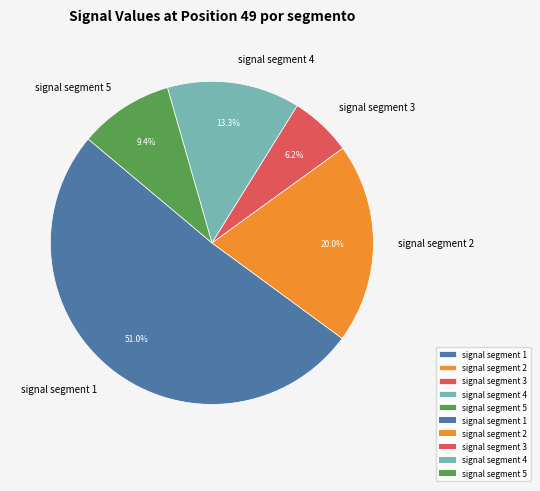

Which has a higher value, signal segment 3 or signal segment 1?

signal segment 1